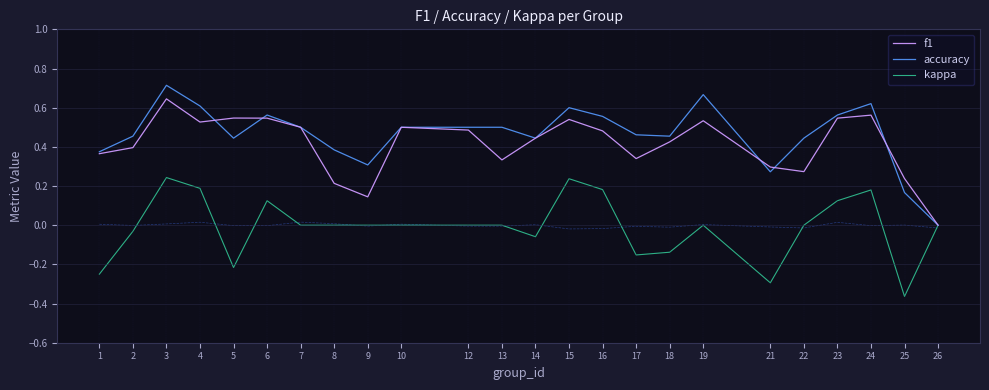

Reading right to left, extract all data points from this chart.

f1: 0.0	0.2	0.6	0.5	0.3	0.3	0.5	0.4	0.3	0.5	0.5	0.4	0.3	0.5	0.5	0.1	0.2	0.5	0.5	0.5	0.5	0.6	0.4	0.4
accuracy: 0.0	0.2	0.6	0.6	0.4	0.3	0.7	0.5	0.5	0.6	0.6	0.4	0.5	0.5	0.5	0.3	0.4	0.5	0.6	0.4	0.6	0.7	0.5	0.4
kappa: 0.0	-0.4	0.2	0.1	0.0	-0.3	0.0	-0.1	-0.2	0.2	0.2	-0.1	0.0	0.0	0.0	0.0	0.0	0.0	0.1	-0.2	0.2	0.2	-0.0	-0.2